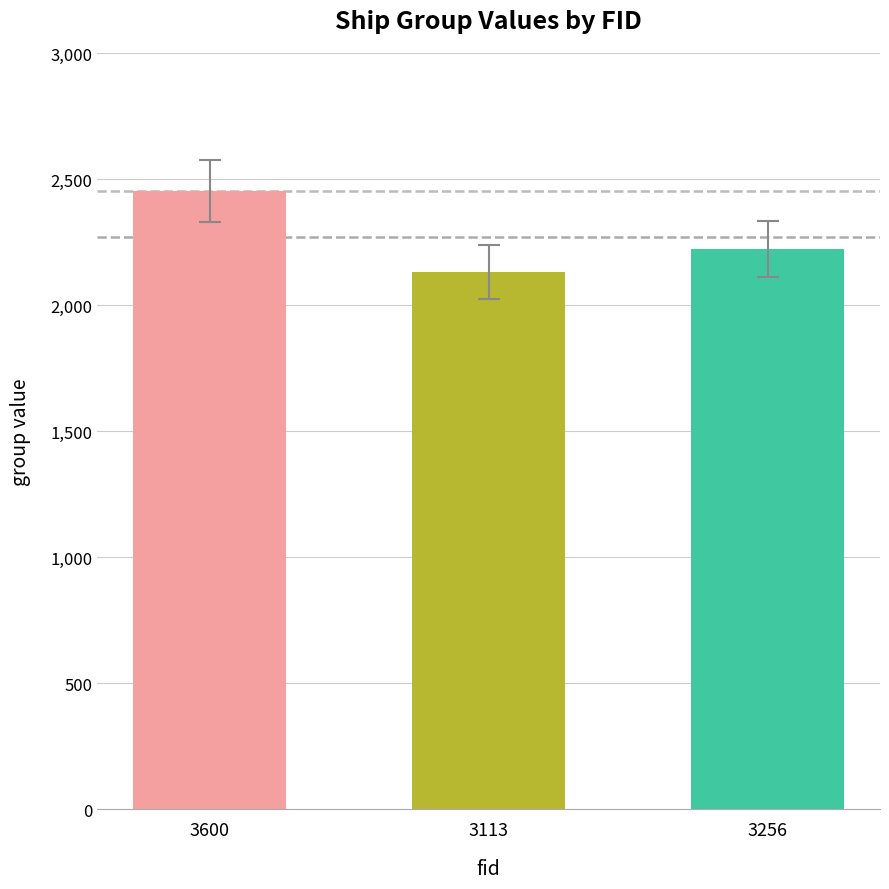

Between 3600 and 3256, which is larger?

3600